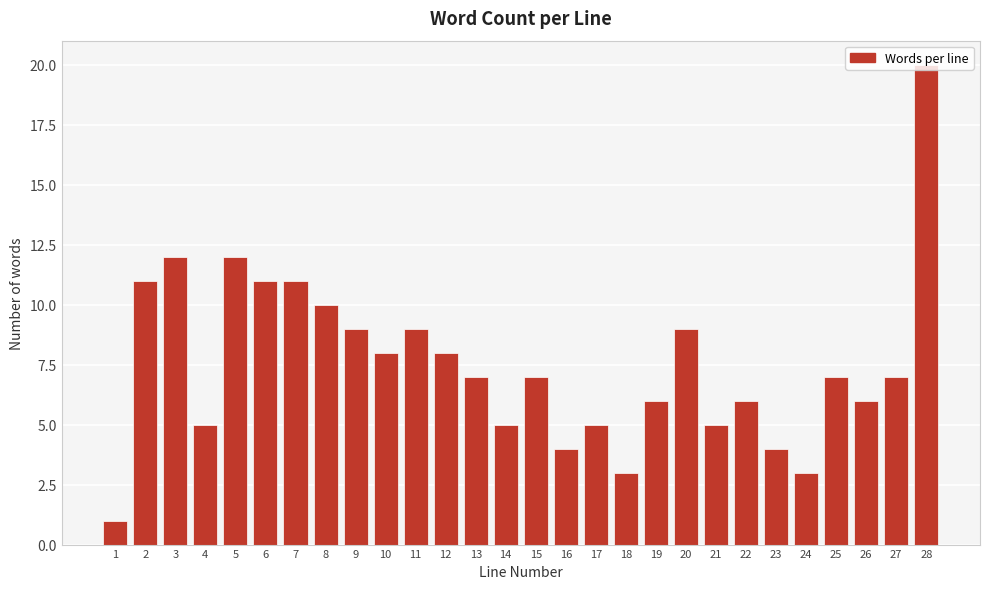

What is the maximum value shown in the chart?

20